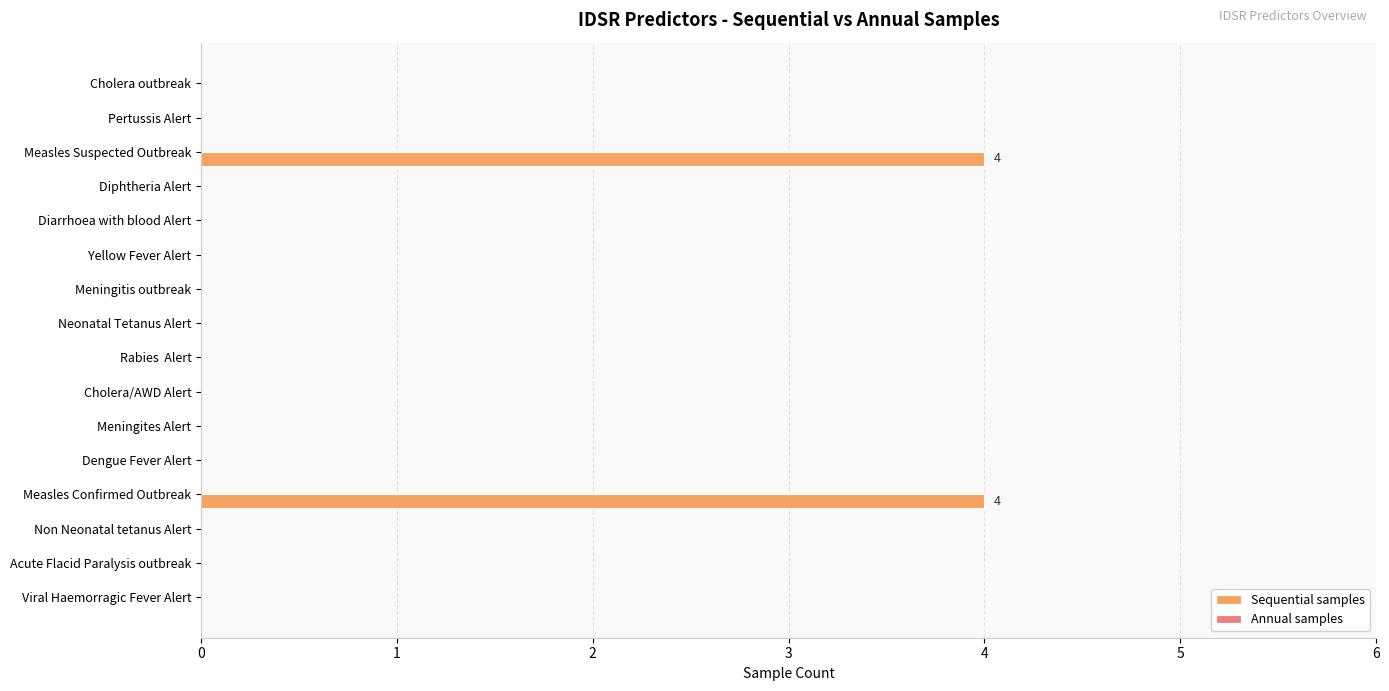

How many series are shown in this chart?

1